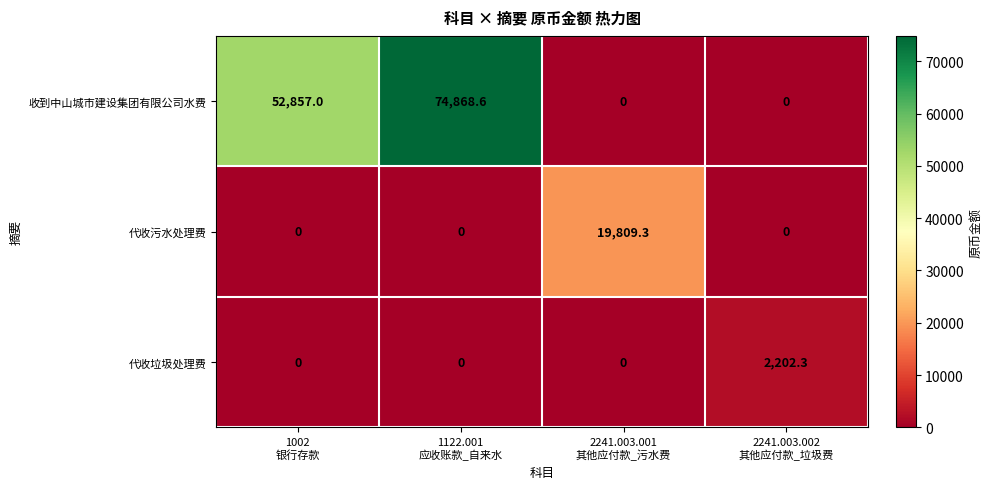

How many categories are shown in the chart?

4